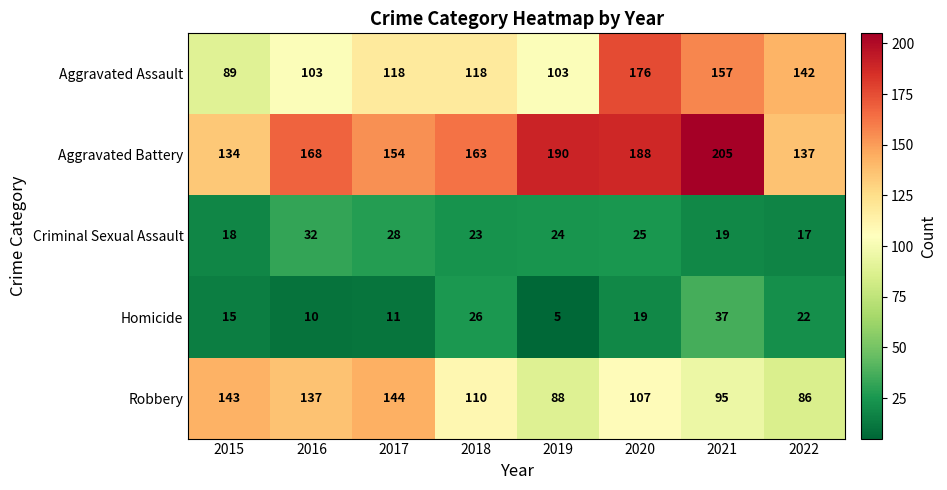

What value does the Aggravated Assault series have at 2015, to the nearest 5?

90